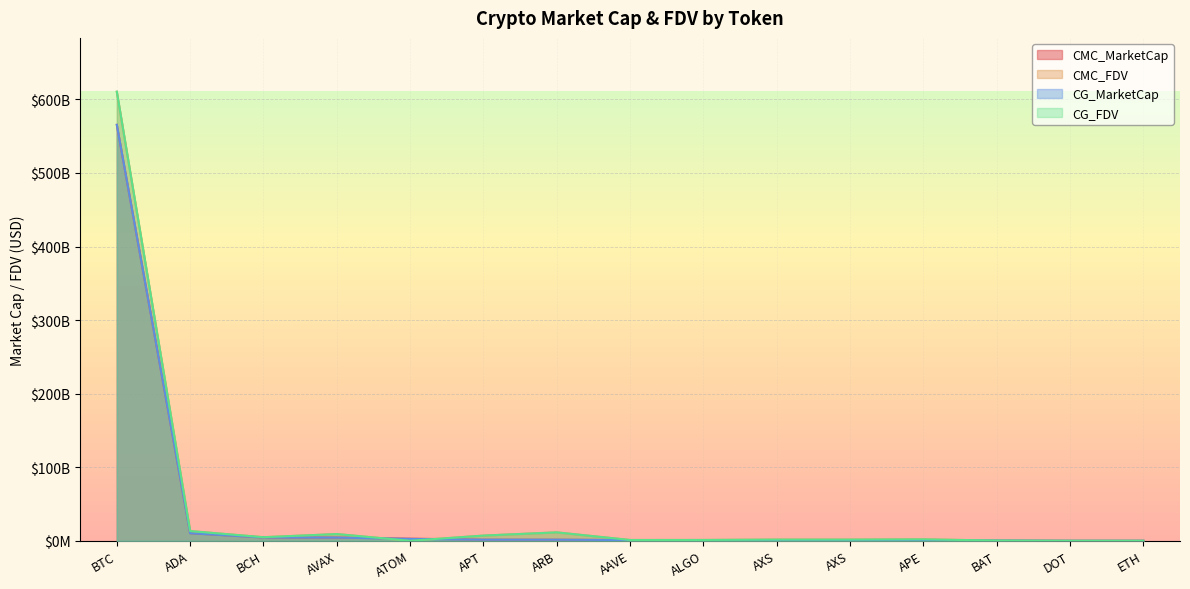

What is the difference between the CMC_MarketCap values at ADA and BCH?

5775914241.7